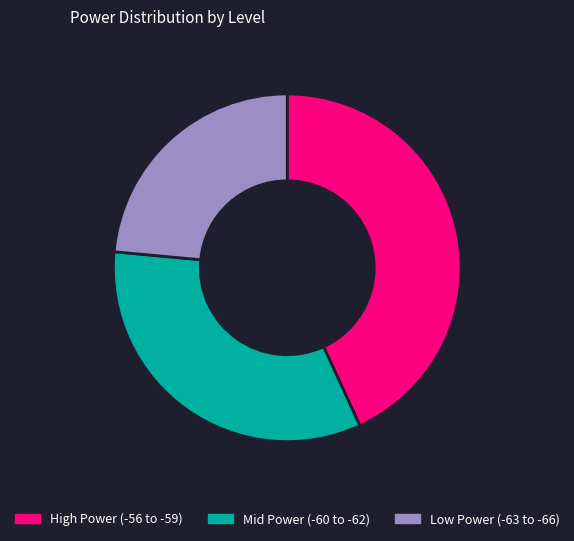

Which category has the biggest portion of the pie?

High Power (-56 to -59)